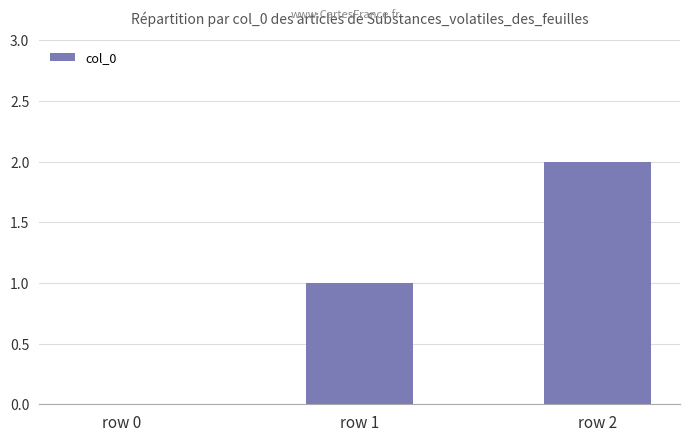

The chart shows a value of 1 at row 1. True or false?

True